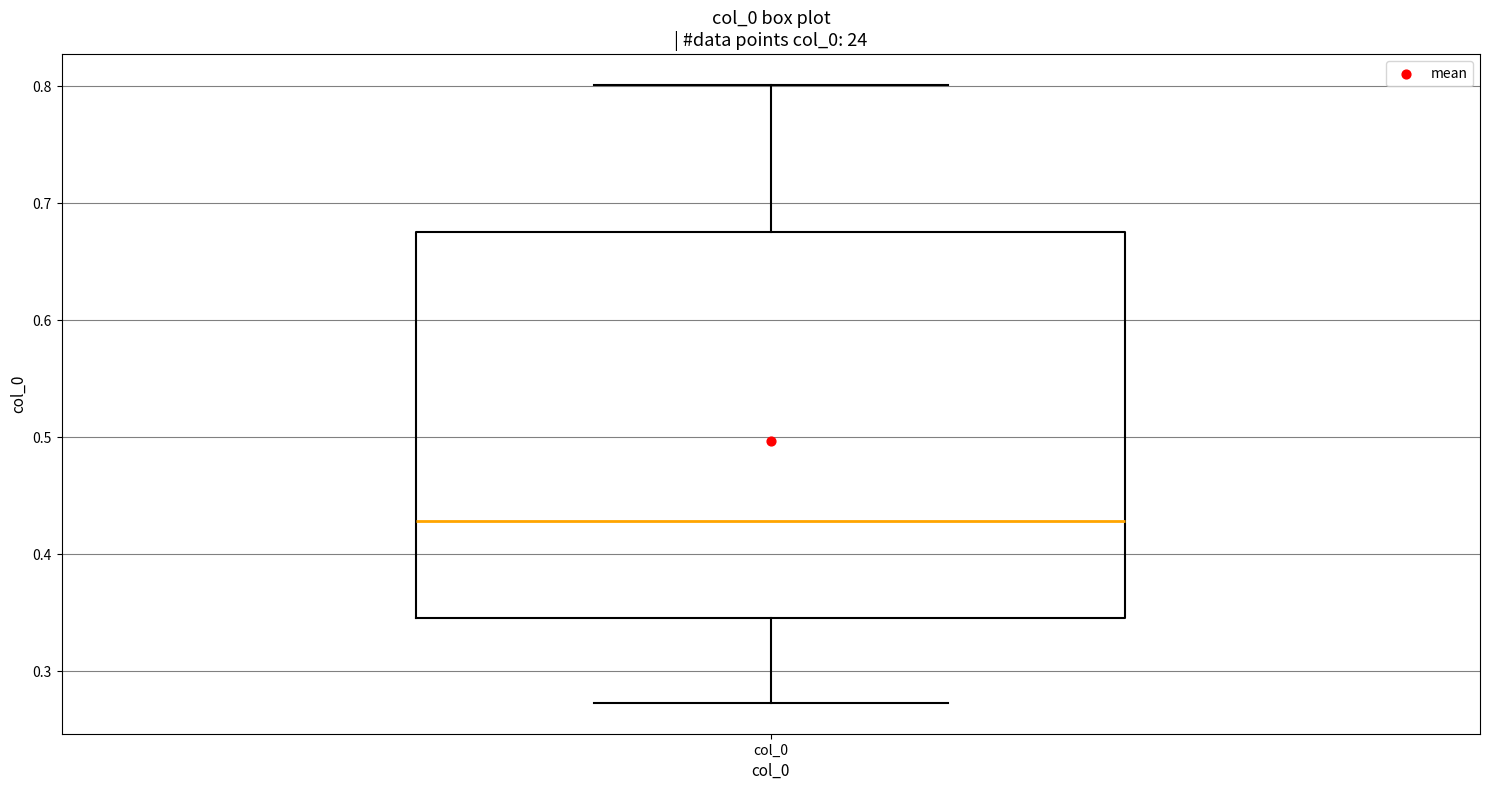

Transcribe this box plot: give where the median line is, the range the box spans, and where the two whiskers end, as read against the y-axis. The values are not printed on the chart, so give them approximately, as read against the axis.

median 0.43, box 0.35 to 0.68, whiskers 0.27 to 0.80